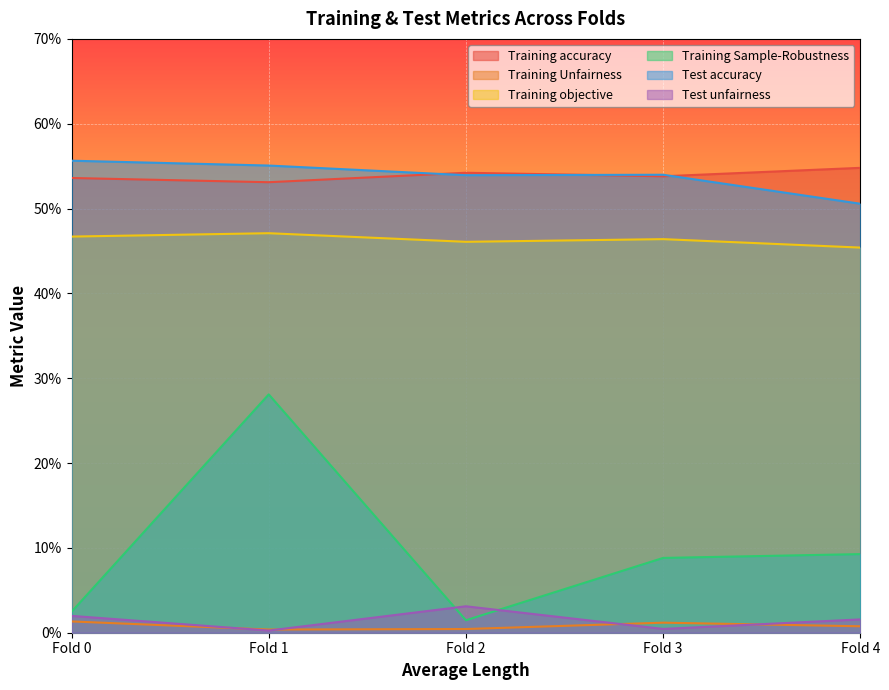

What is the minimum value for Training accuracy?

0.5